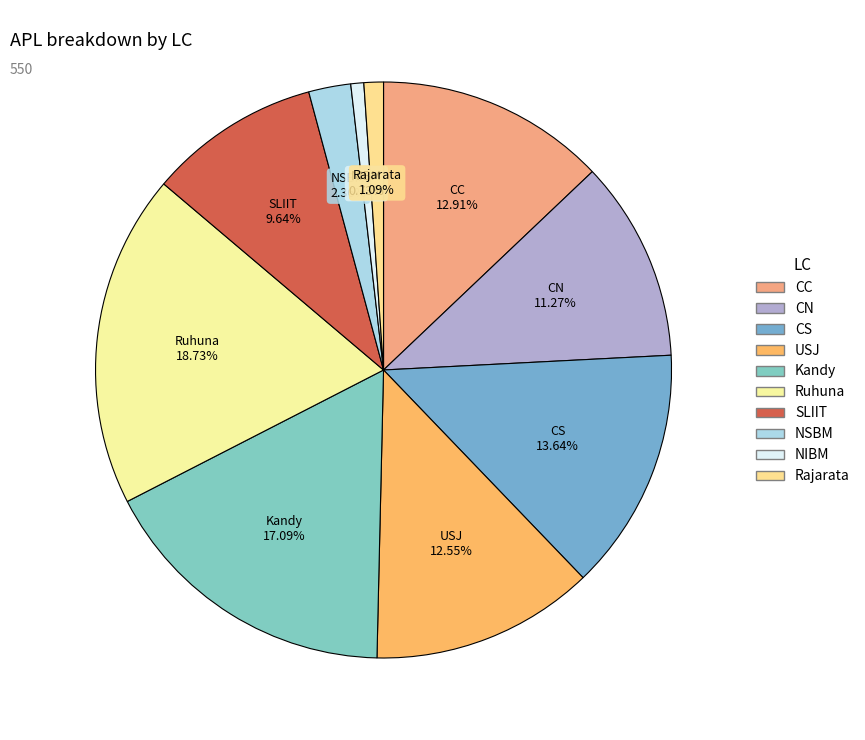

Approximately how many times larger is the value at CN compared to Ruhuna?

0.6